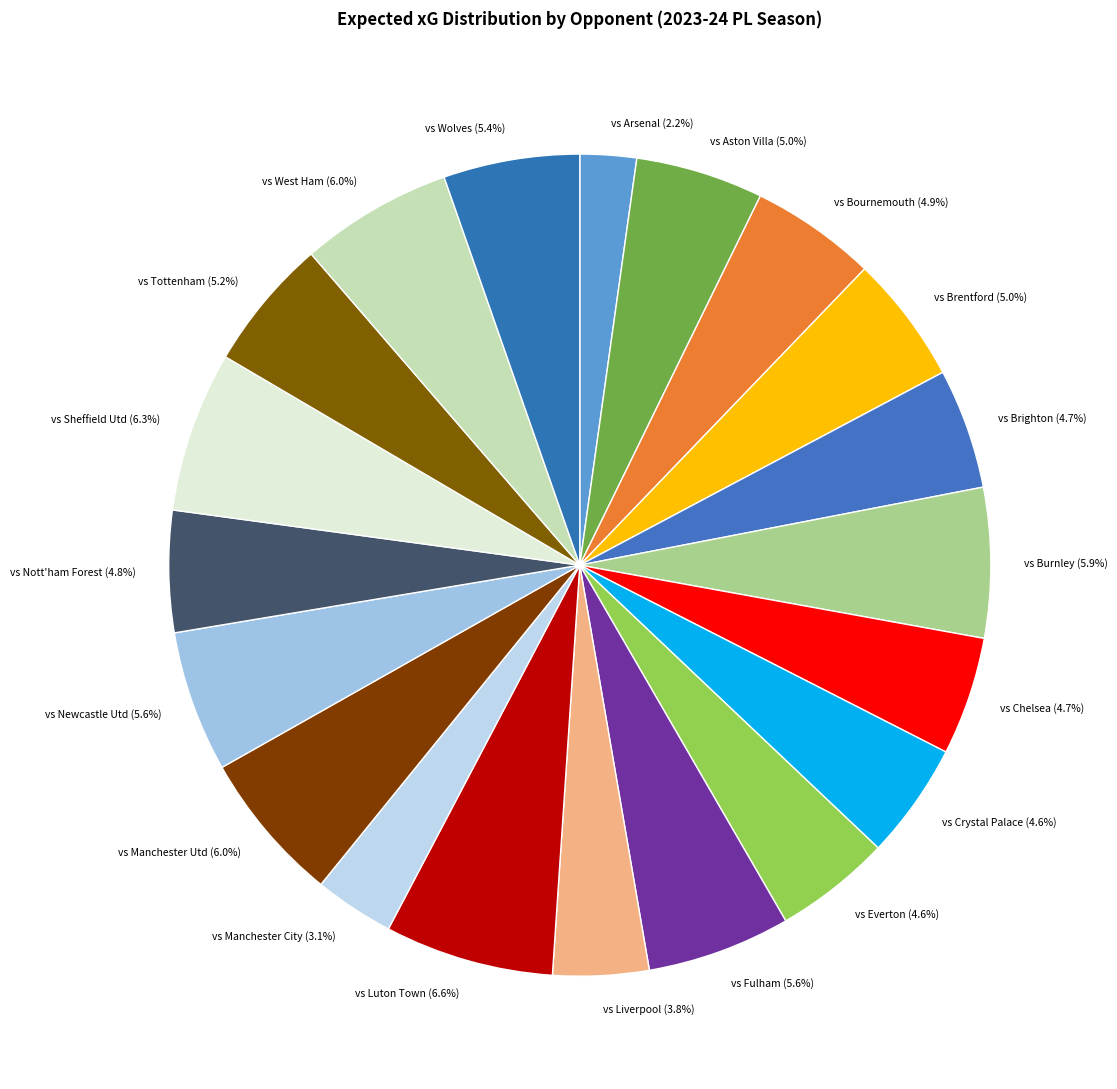

Which category has the smallest portion of the pie?

vs Arsenal